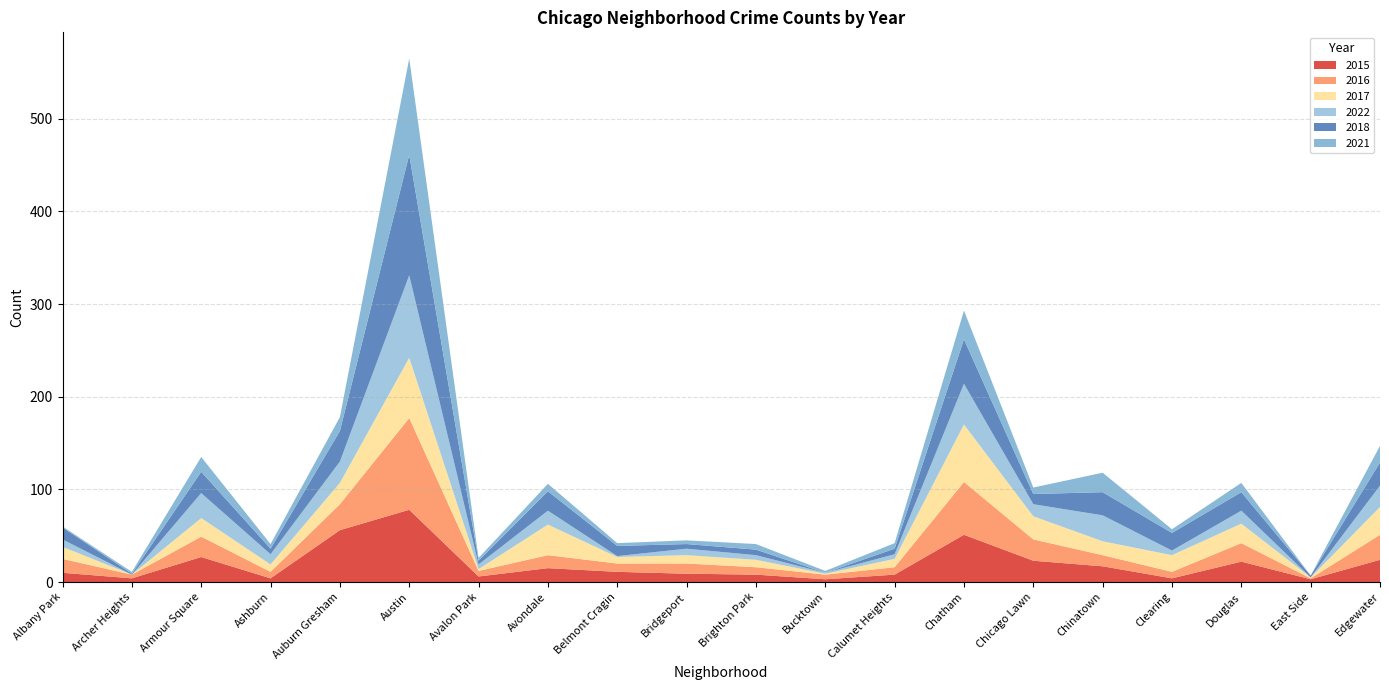

Reading right to left, what are all the values shown in this chart?

2015: Edgewater=24	East Side=3	Douglas=22	Clearing=4	Chinatown=17	Chicago Lawn=23	Chatham=51	Calumet Heights=8	Bucktown=3	Brighton Park=8	Bridgeport=9	Belmont Cragin=11	Avondale=15	Avalon Park=6	Austin=78	Auburn Gresham=56	Ashburn=4	Armour Square=27	Archer Heights=4	Albany Park=10
2016: Edgewater=27	East Side=1	Douglas=20	Clearing=7	Chinatown=12	Chicago Lawn=23	Chatham=57	Calumet Heights=8	Bucktown=5	Brighton Park=8	Bridgeport=11	Belmont Cragin=9	Avondale=14	Avalon Park=6	Austin=99	Auburn Gresham=28	Ashburn=7	Armour Square=22	Archer Heights=4	Albany Park=15
2017: Edgewater=30	East Side=1	Douglas=21	Clearing=18	Chinatown=15	Chicago Lawn=25	Chatham=62	Calumet Heights=9	Bucktown=1	Brighton Park=8	Bridgeport=9	Belmont Cragin=7	Avondale=33	Avalon Park=2	Austin=65	Auburn Gresham=23	Ashburn=8	Armour Square=20	Archer Heights=0	Albany Park=13
2022: Edgewater=23	East Side=0	Douglas=14	Clearing=5	Chinatown=28	Chicago Lawn=13	Chatham=44	Calumet Heights=5	Bucktown=1	Brighton Park=5	Bridgeport=7	Belmont Cragin=1	Avondale=15	Avalon Park=5	Austin=89	Auburn Gresham=23	Ashburn=11	Armour Square=27	Archer Heights=0	Albany Park=8
2018: Edgewater=25	East Side=2	Douglas=20	Clearing=19	Chinatown=25	Chicago Lawn=11	Chatham=48	Calumet Heights=6	Bucktown=0	Brighton Park=6	Bridgeport=5	Belmont Cragin=11	Avondale=21	Avalon Park=4	Austin=130	Auburn Gresham=33	Ashburn=6	Armour Square=23	Archer Heights=1	Albany Park=13
2021: Edgewater=18	East Side=0	Douglas=10	Clearing=4	Chinatown=21	Chicago Lawn=7	Chatham=31	Calumet Heights=6	Bucktown=2	Brighton Park=6	Bridgeport=4	Belmont Cragin=3	Avondale=8	Avalon Park=3	Austin=104	Auburn Gresham=15	Ashburn=5	Armour Square=16	Archer Heights=2	Albany Park=1